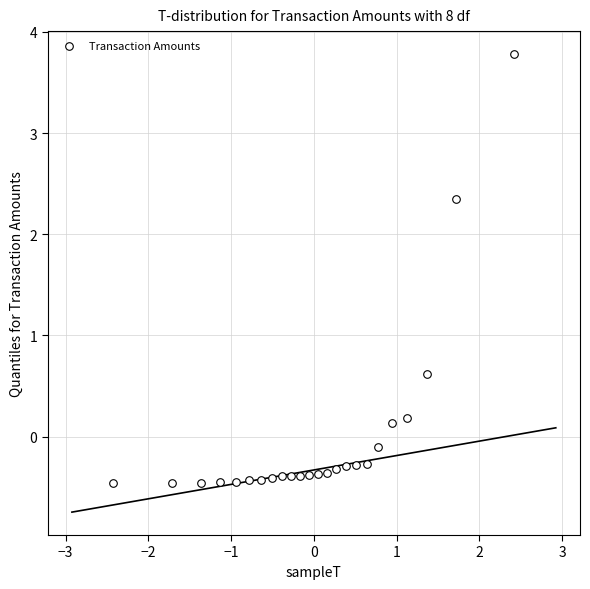

What Y value in the scatter plot is closest to 1?

0.6